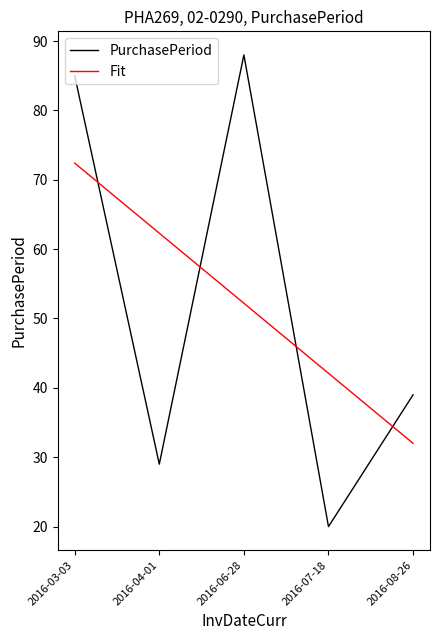

After their last crossing, which series has the higher values: PurchasePeriod or Fit?

PurchasePeriod